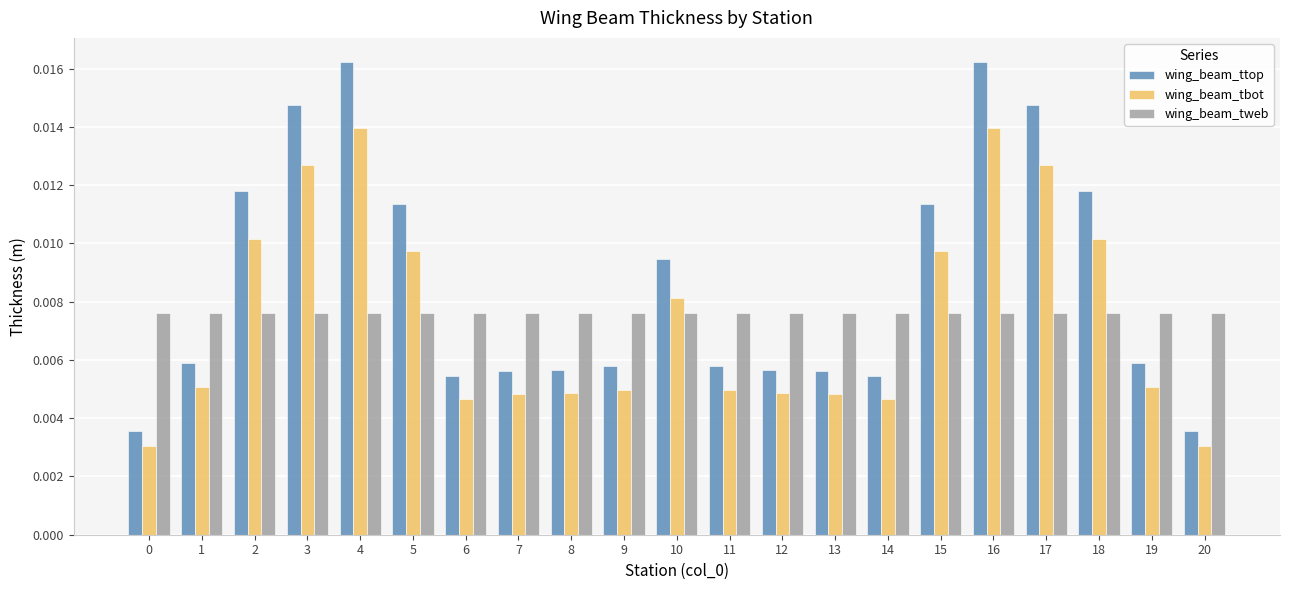

Is the value of wing_beam_tweb at 19 greater than the value of wing_beam_tbot at 17?

No